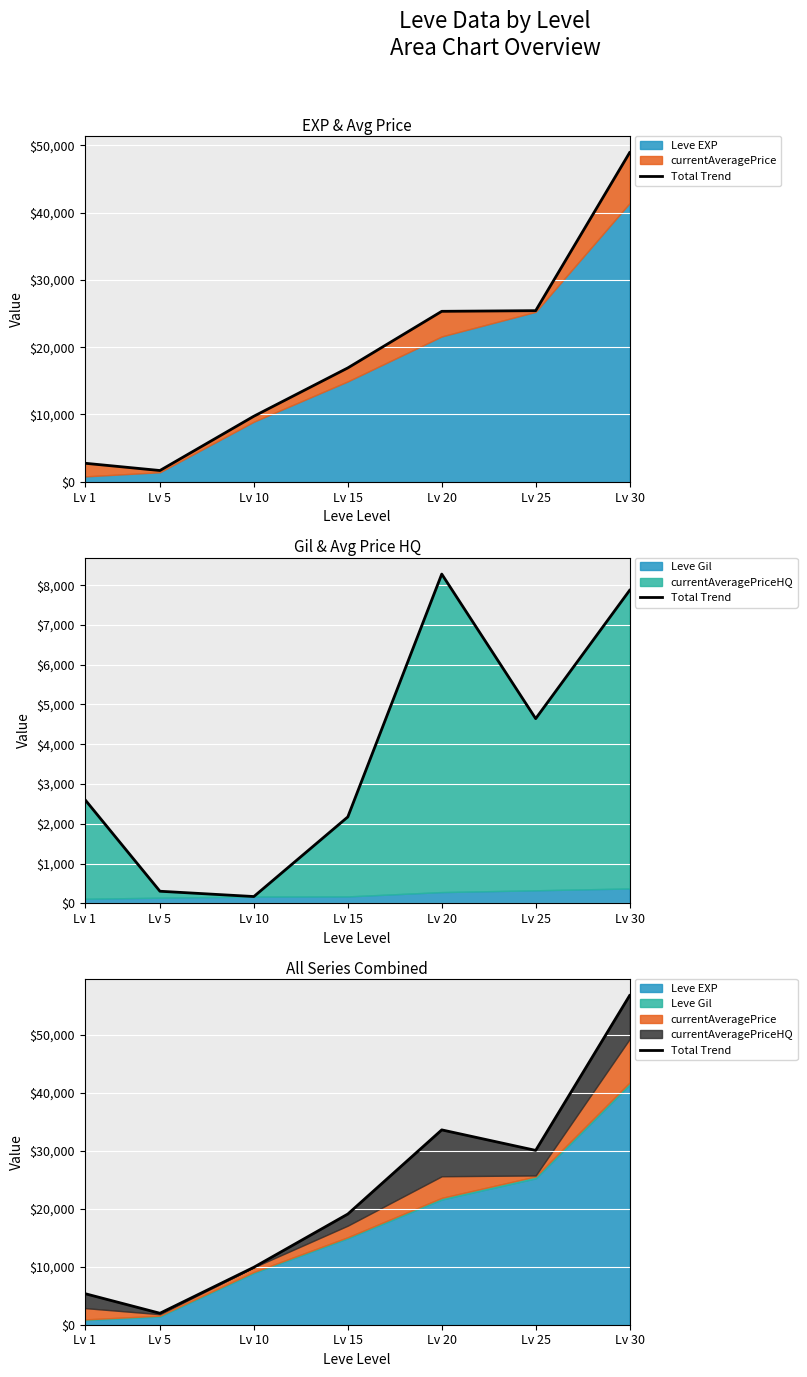

The chart shows a value of 9912.8 at Lv 10. True or false?

True